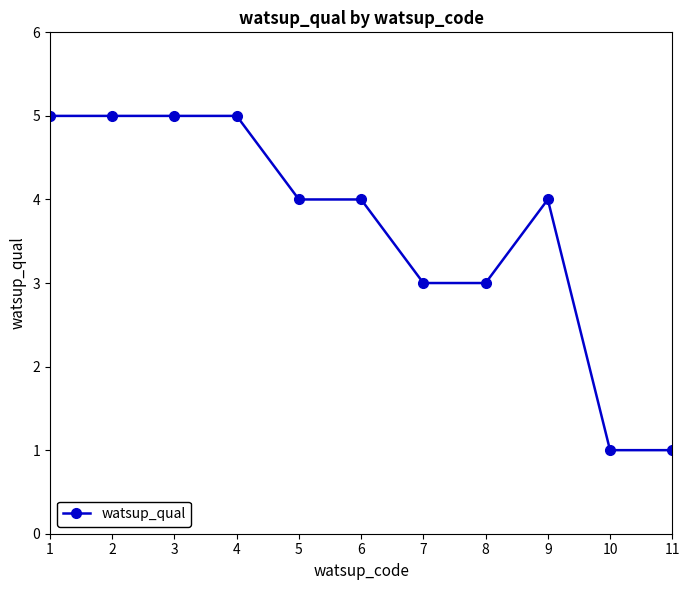

What value does the data have at 6?

4